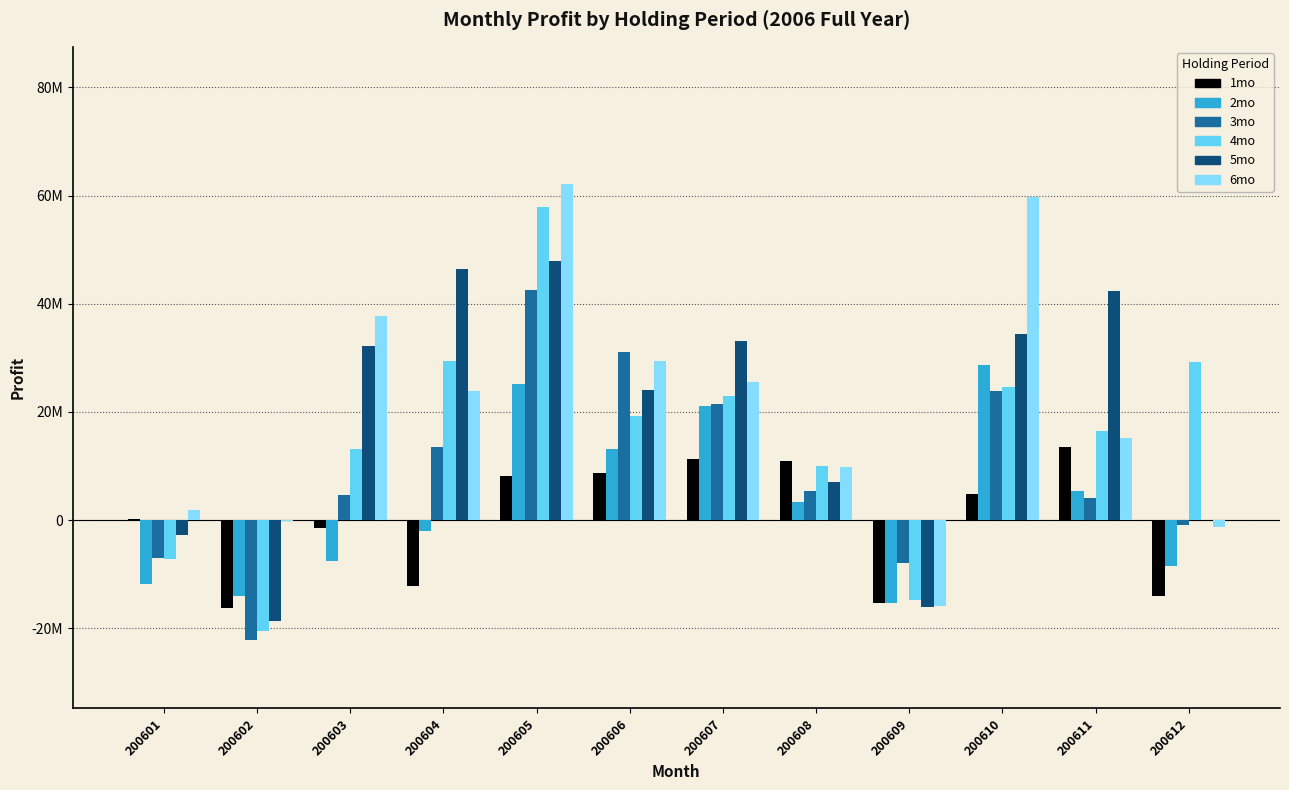

Which series has the largest range (max minus min)?

4mo